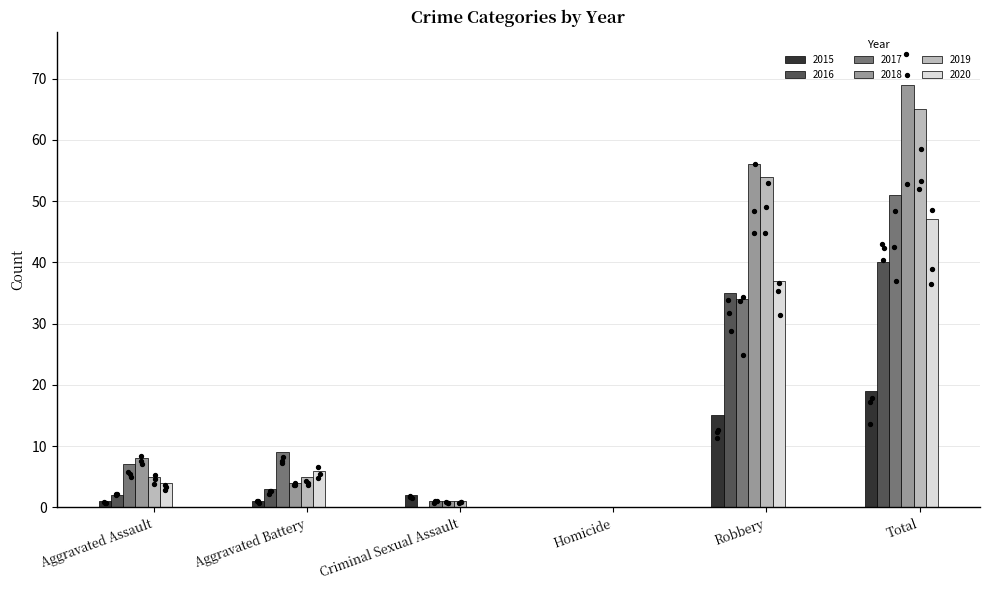

At which category is the sum across all series the highest?

Total